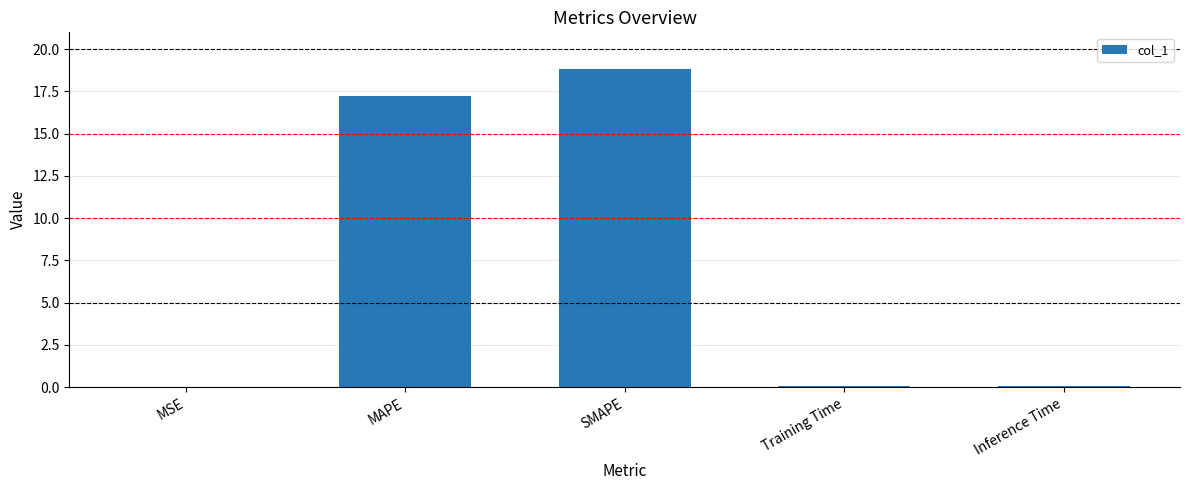

What is the ratio of the value at MAPE to the value at SMAPE?

0.9